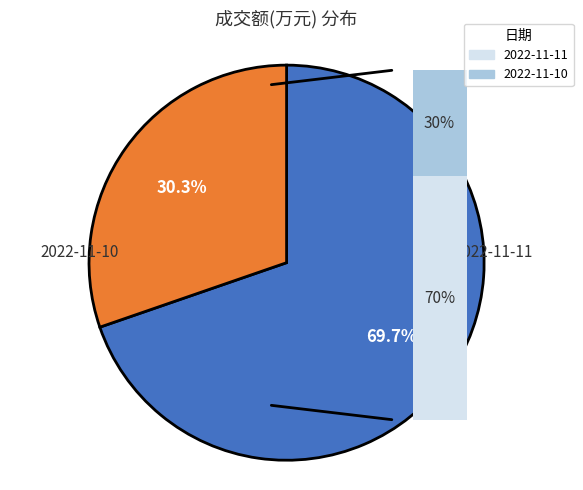

Count the number of slices in the pie.

2